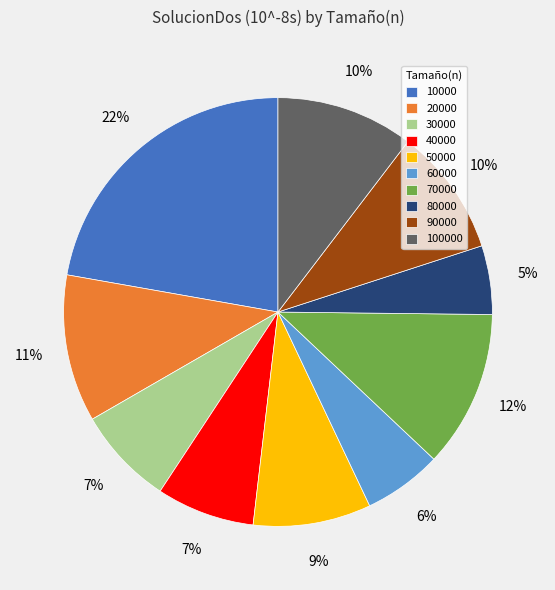

To the nearest percent, what is the average slice percentage?

10%